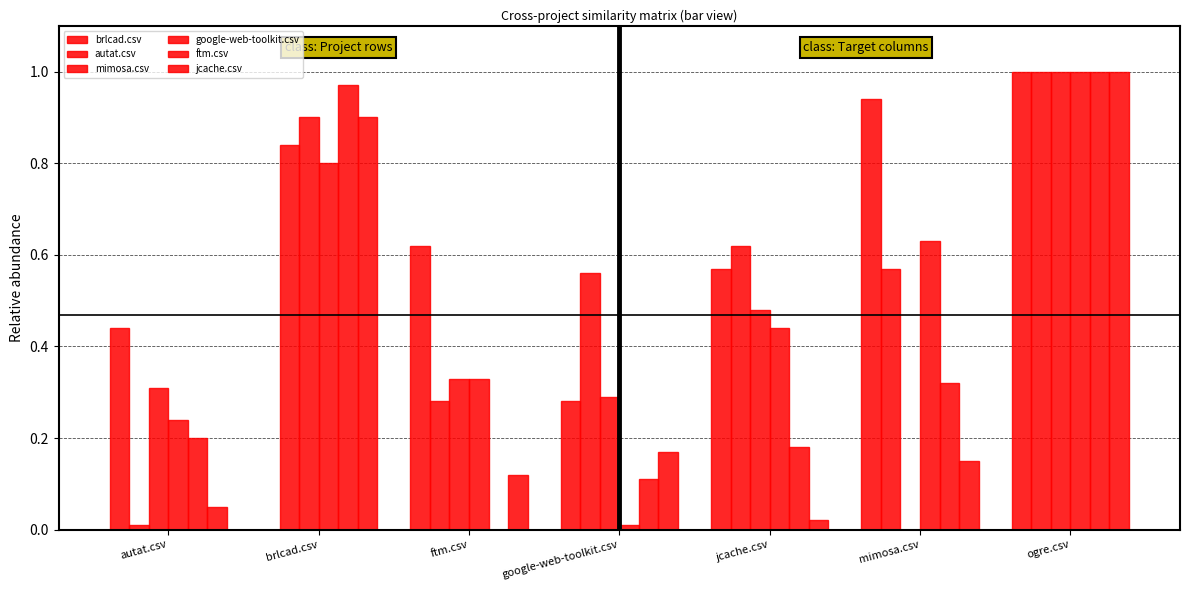

At how many categories does at least one series exceed 0?

7